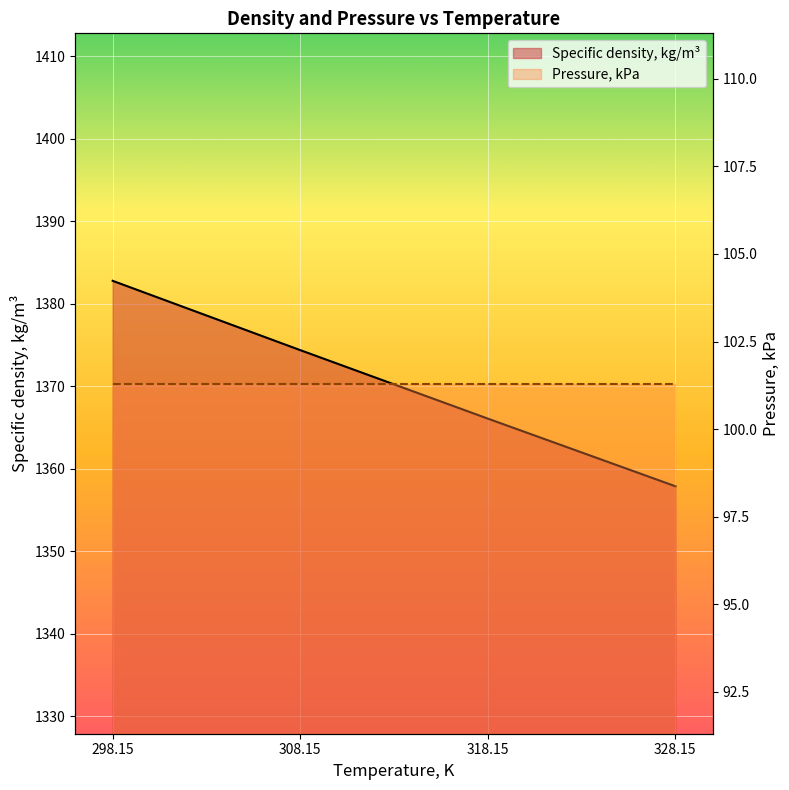

At which category does the chart reach its peak across all series?

298.15